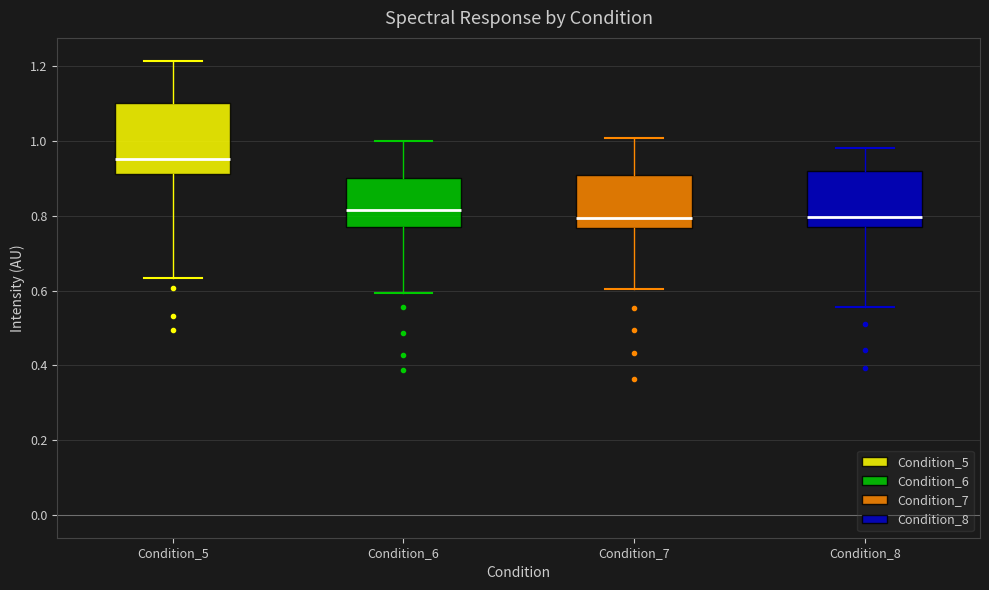

Which box is the tallest, from its lower edge to its upper edge?

Condition_5